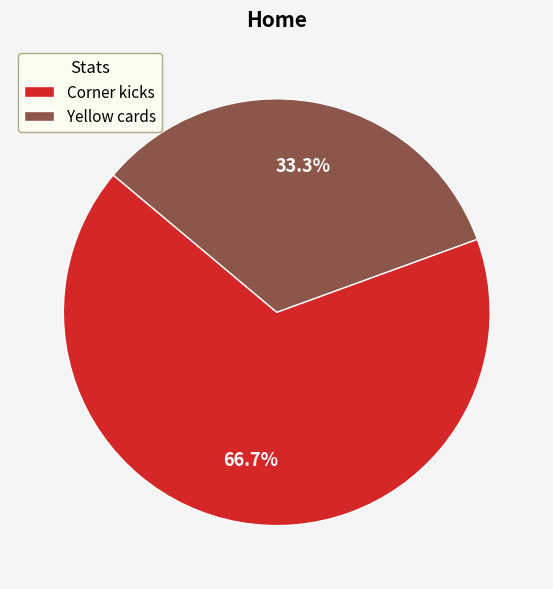

Between Corner kicks and Yellow cards, which is larger?

Corner kicks